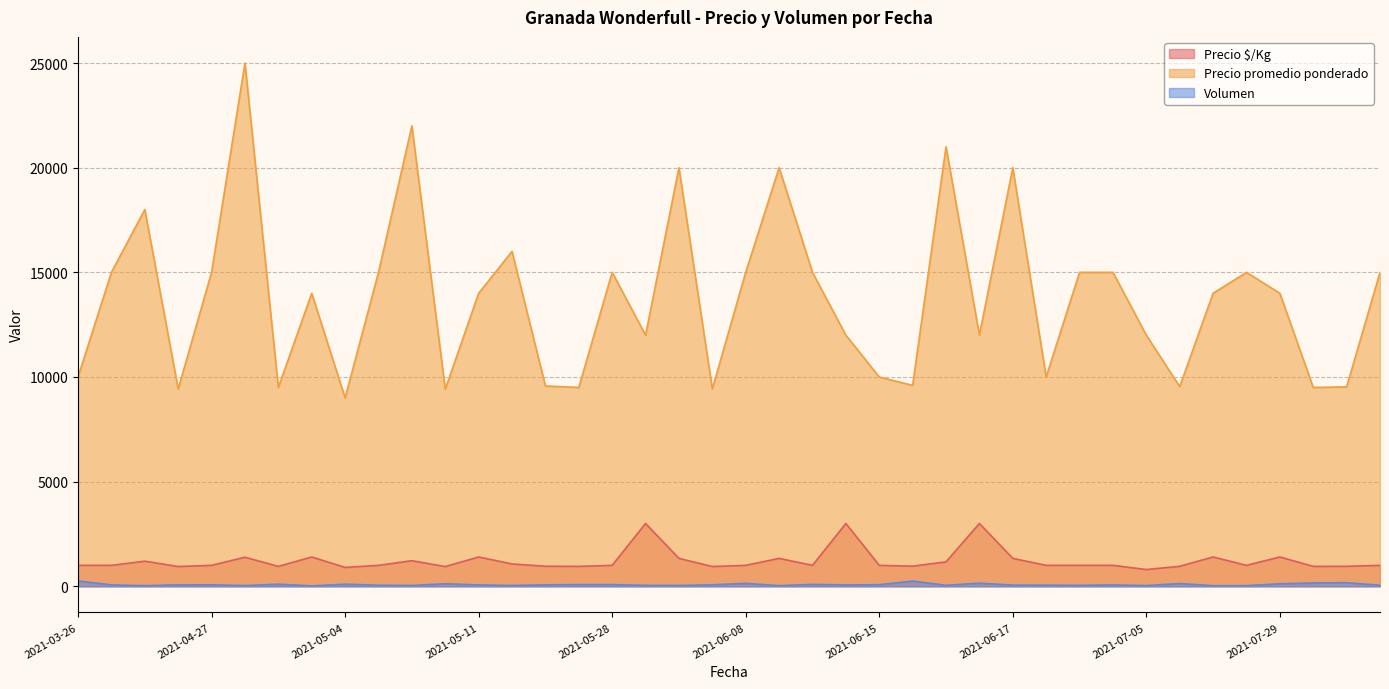

Which series has the widest spread of values?

Precio promedio ponderado